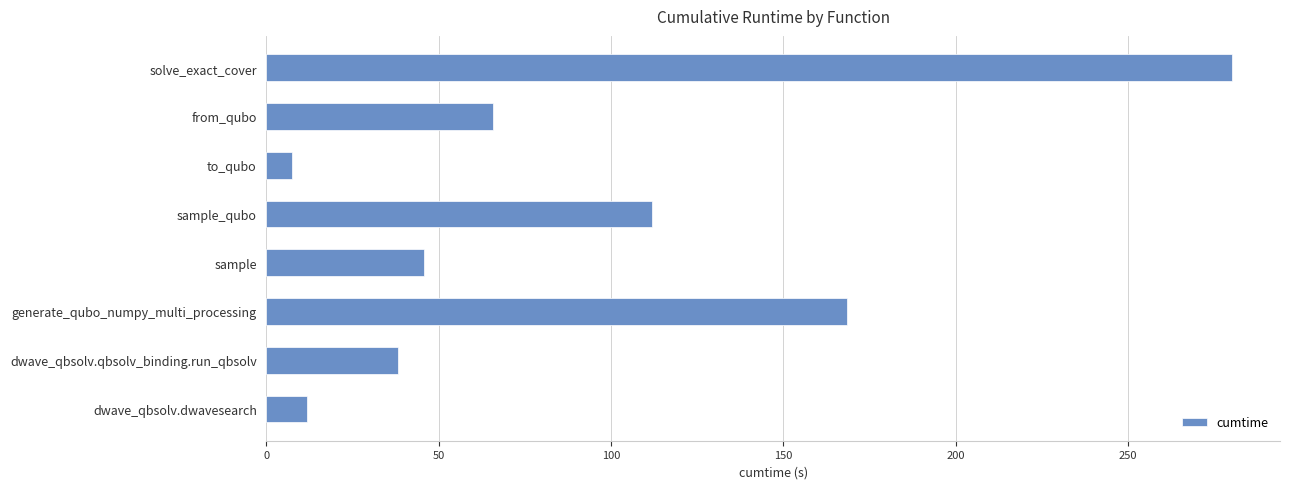

The chart shows a value of 195.3 at solve_exact_cover. True or false?

False